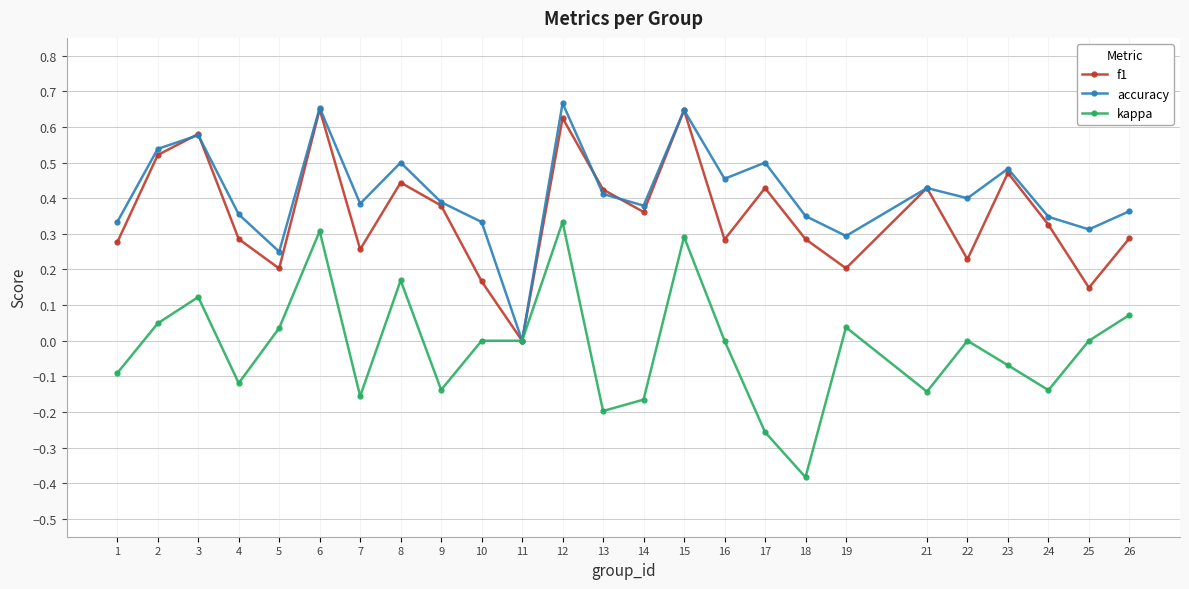

True or false: f1 has a value of 0.8 at 2.

False